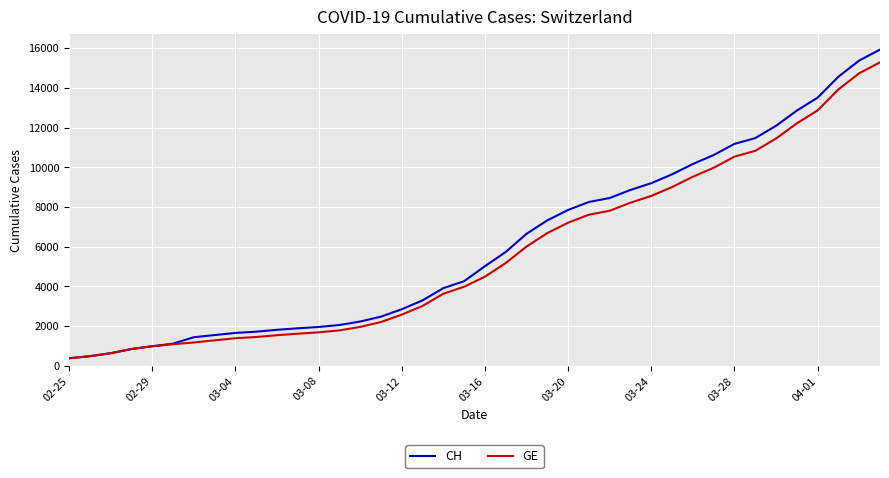

What is the maximum value for GE?

15284